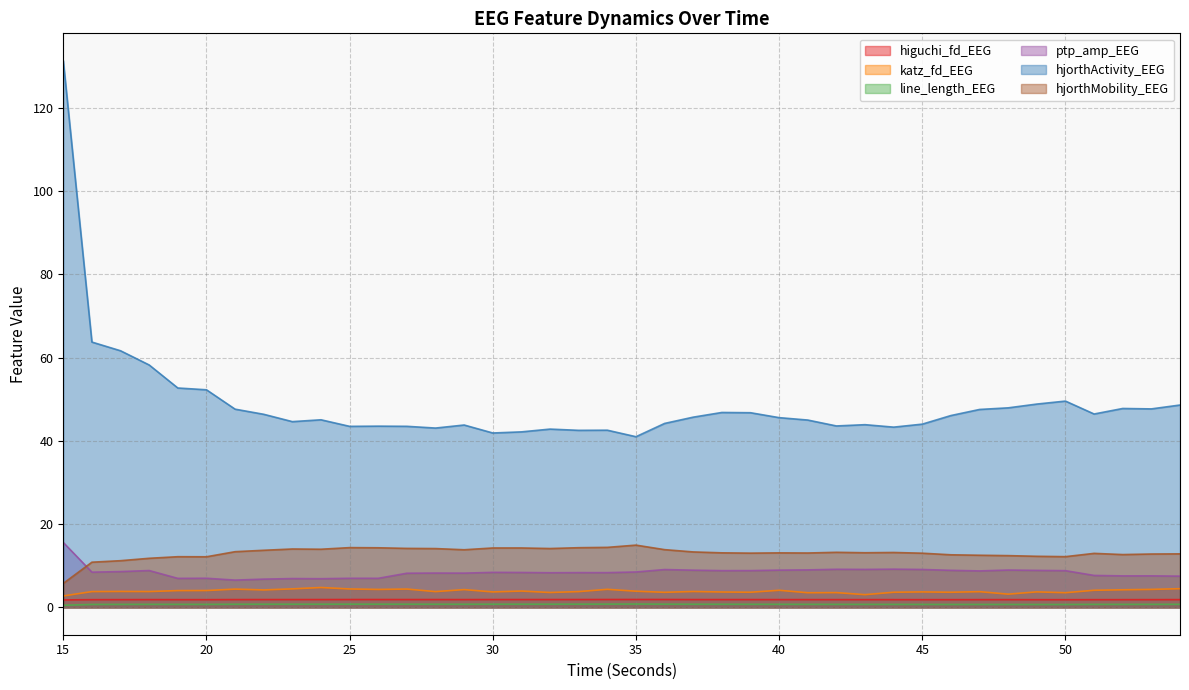

What is the value of the hjorthMobility_EEG point at the 29th from the left?

13.1